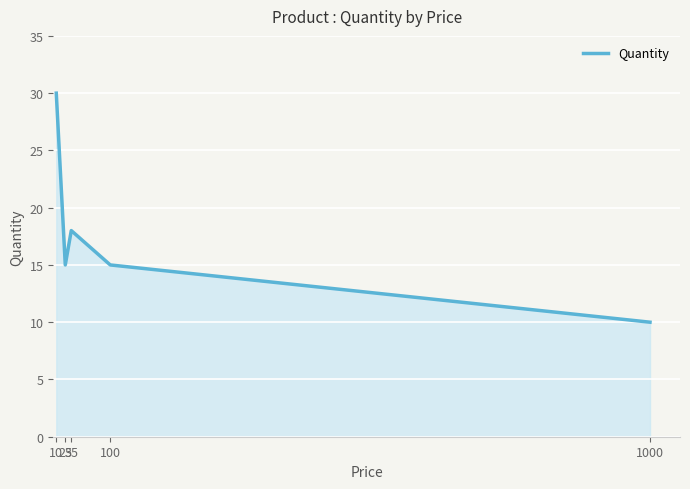

What is the greatest value displayed?

30